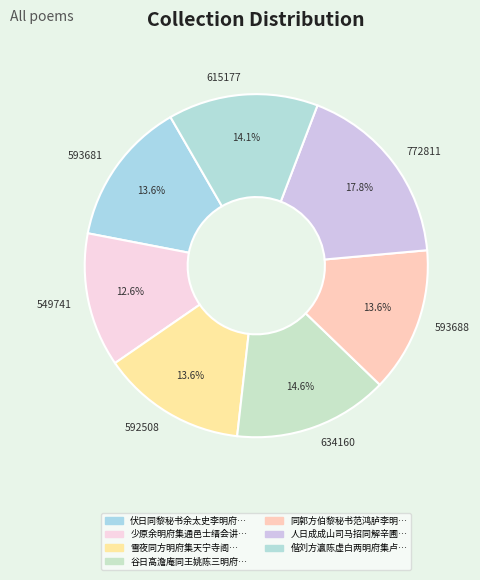

What percentage is NOT represented by 593688?

86.4%